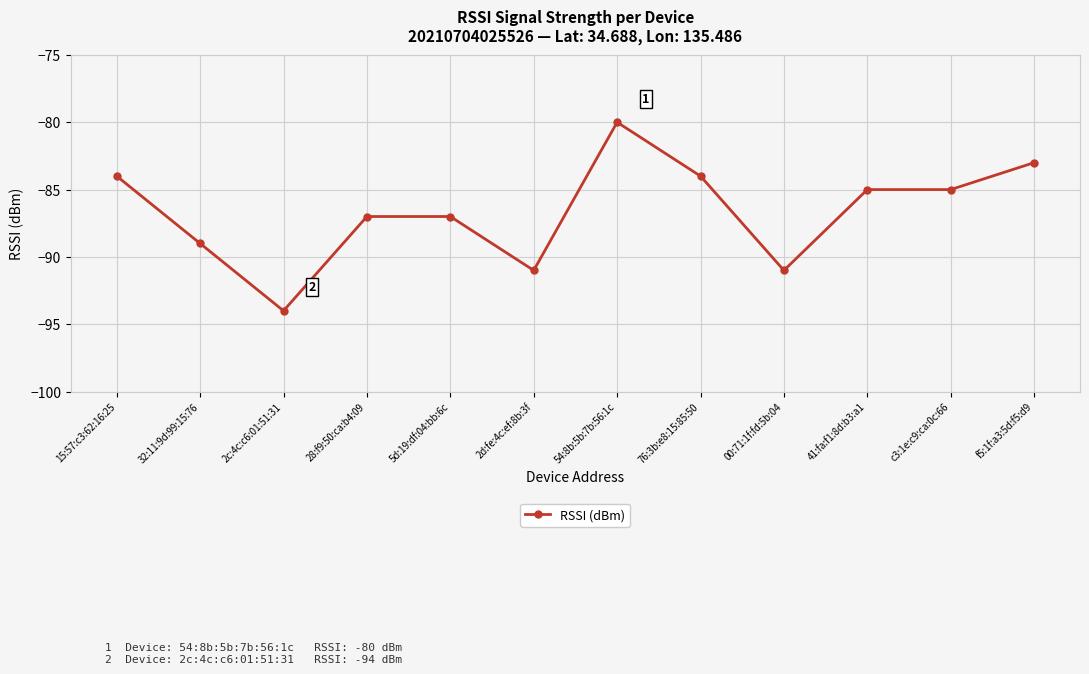

What is the sum of the values at 32:11:9d:99:15:76 and 2d:fe:4c:ef:8b:3f?

-180